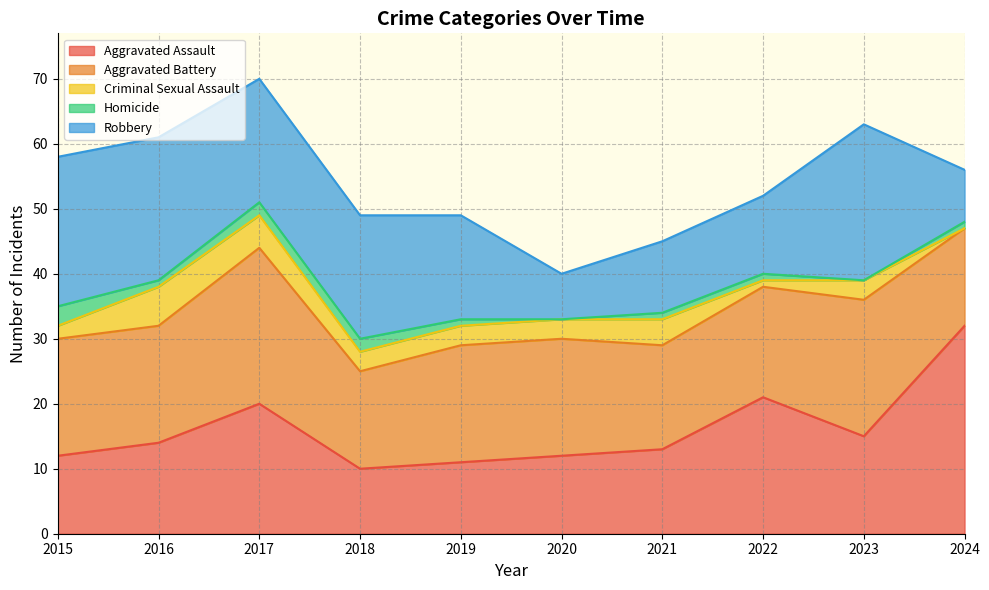

How many interior local peaks does the Aggravated Battery series have?

2